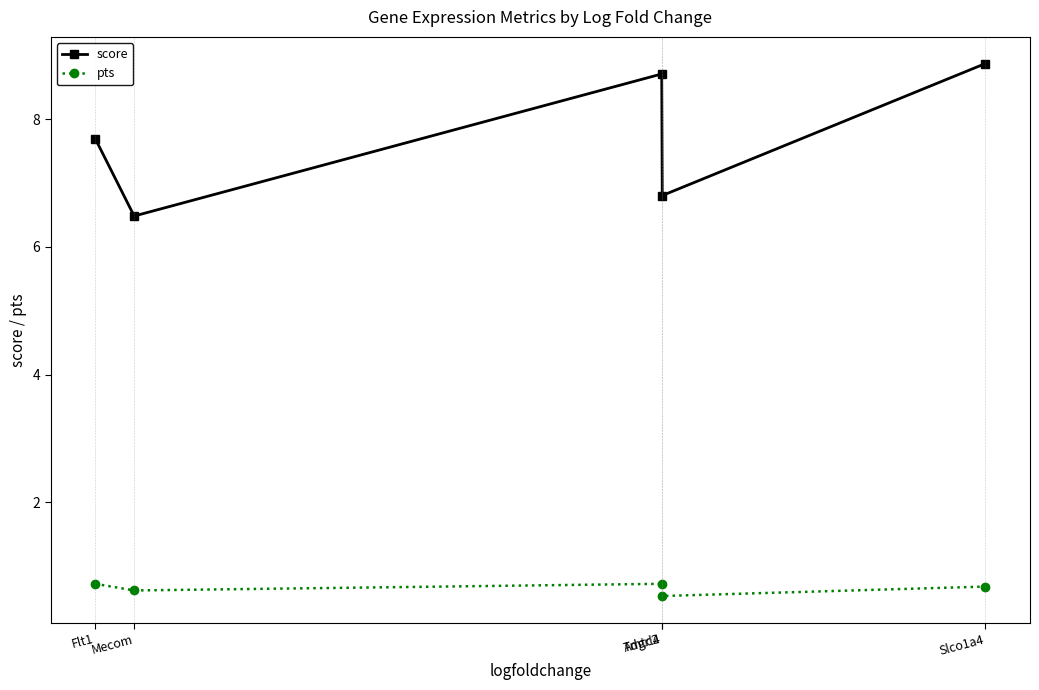

What is the value of the score point at the 2nd from the left?

6.5